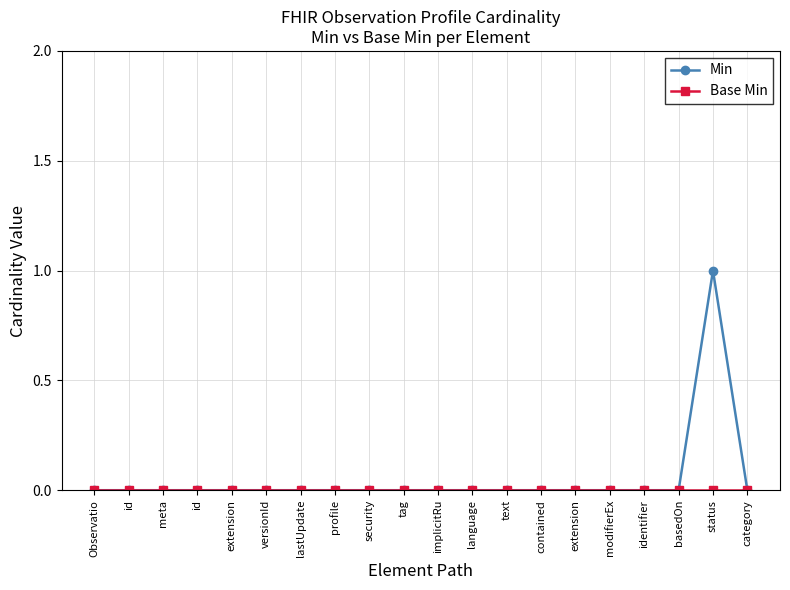

Does the chart have visible grid lines?

Yes